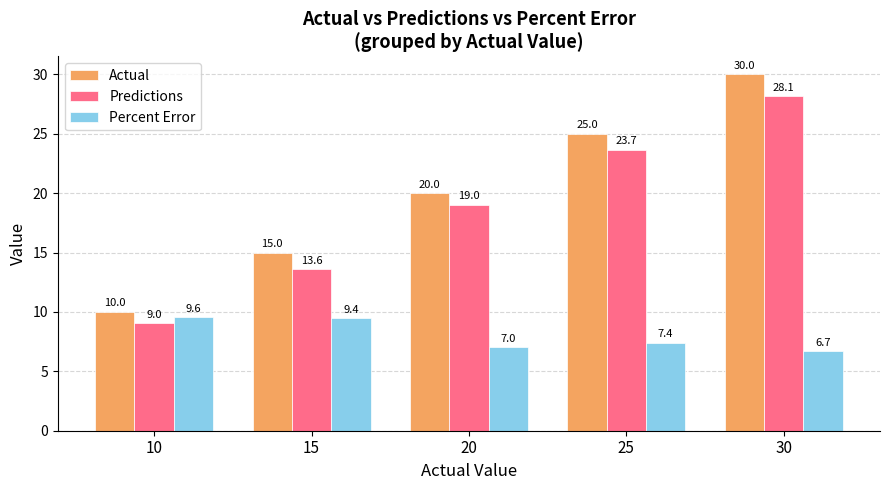

What is the average value of the Actual series?

20.0